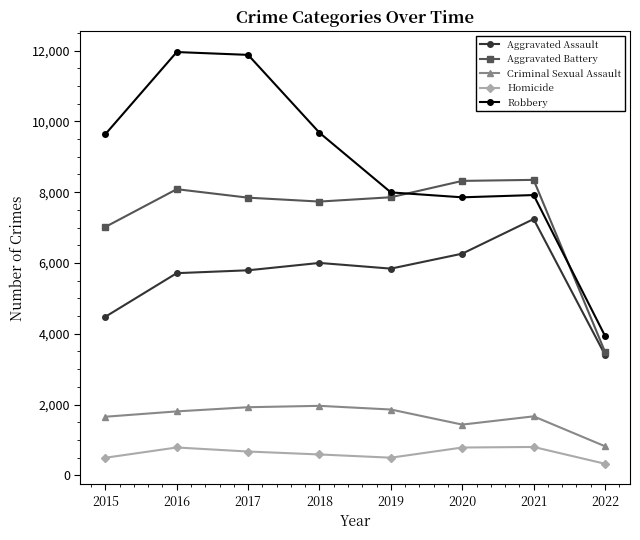

What is the value of the Aggravated Assault point at the 6th from the left?

6263